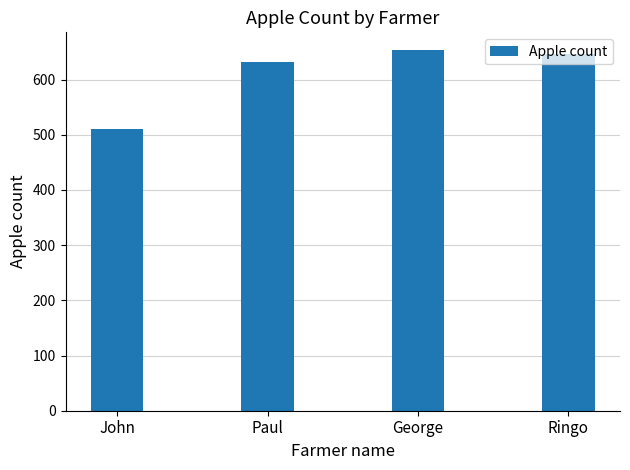

Count the number of categories in the chart.

4